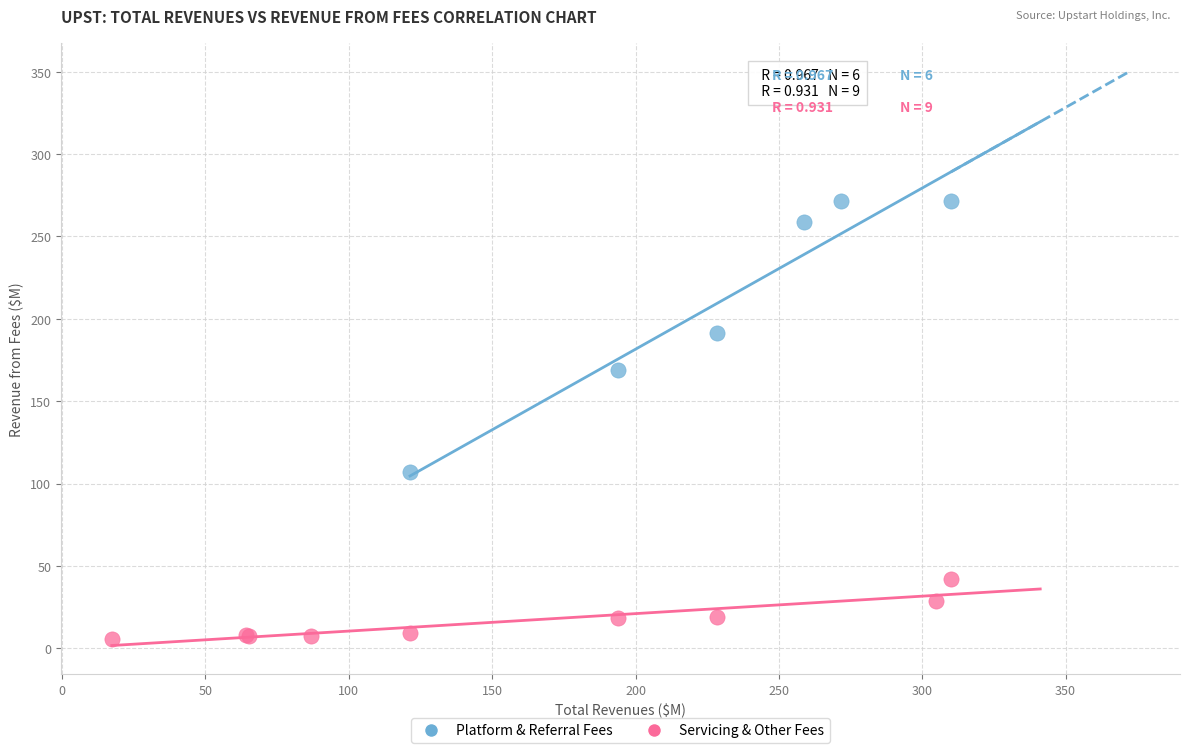

What are all the series names shown in the legend?

Platform & Referral Fees, Servicing & Other Fees